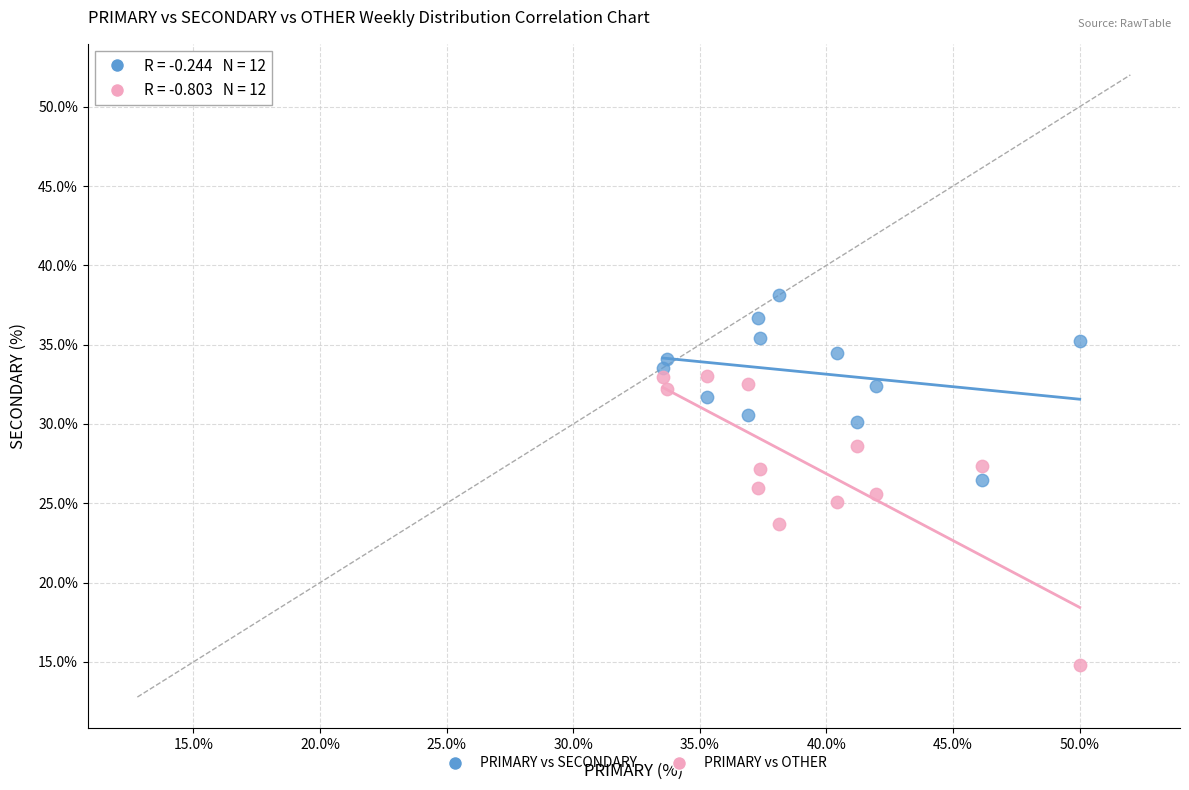

Across all data points, what is the range of Y values (max minus min)?

23.4